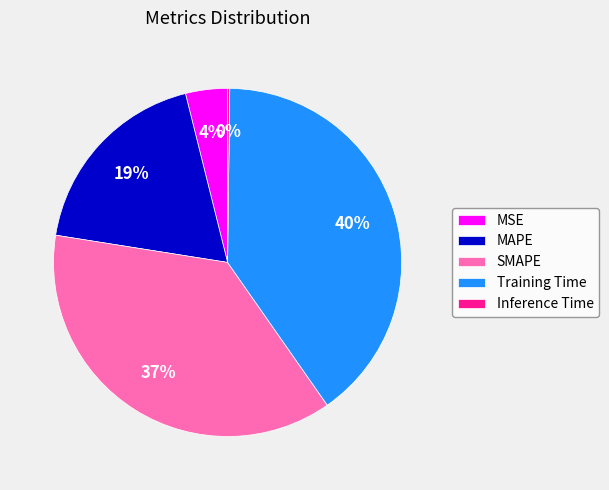

Between Training Time and SMAPE, which is larger?

Training Time